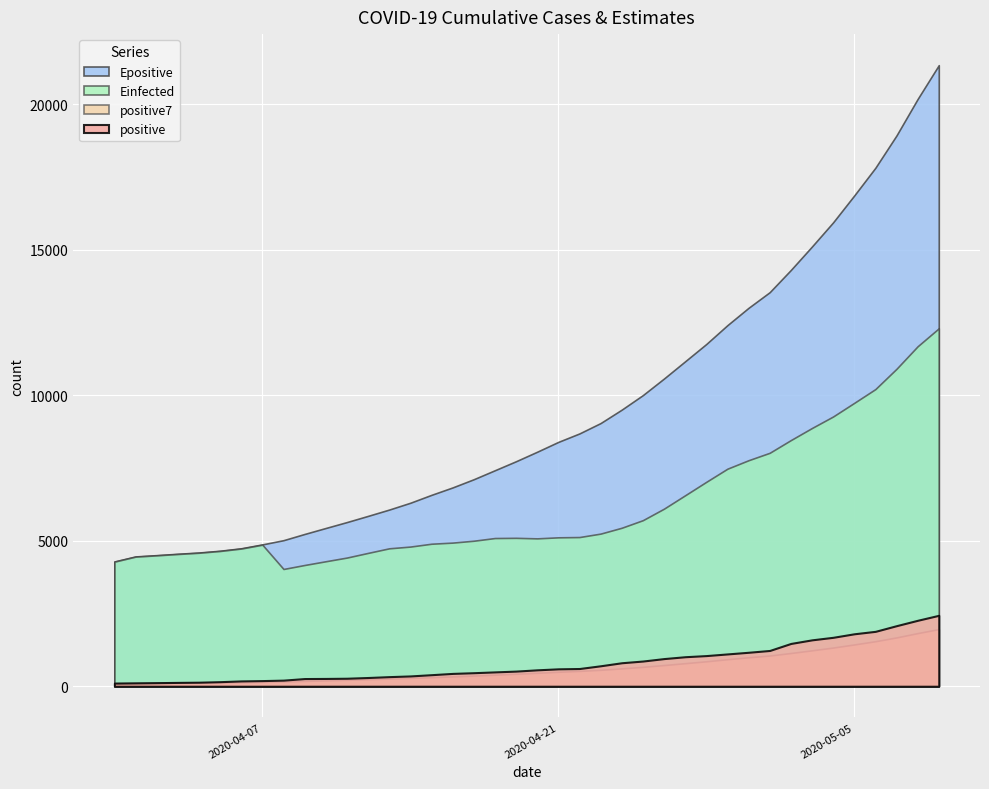

What is the minimum value shown in the chart?

107.0